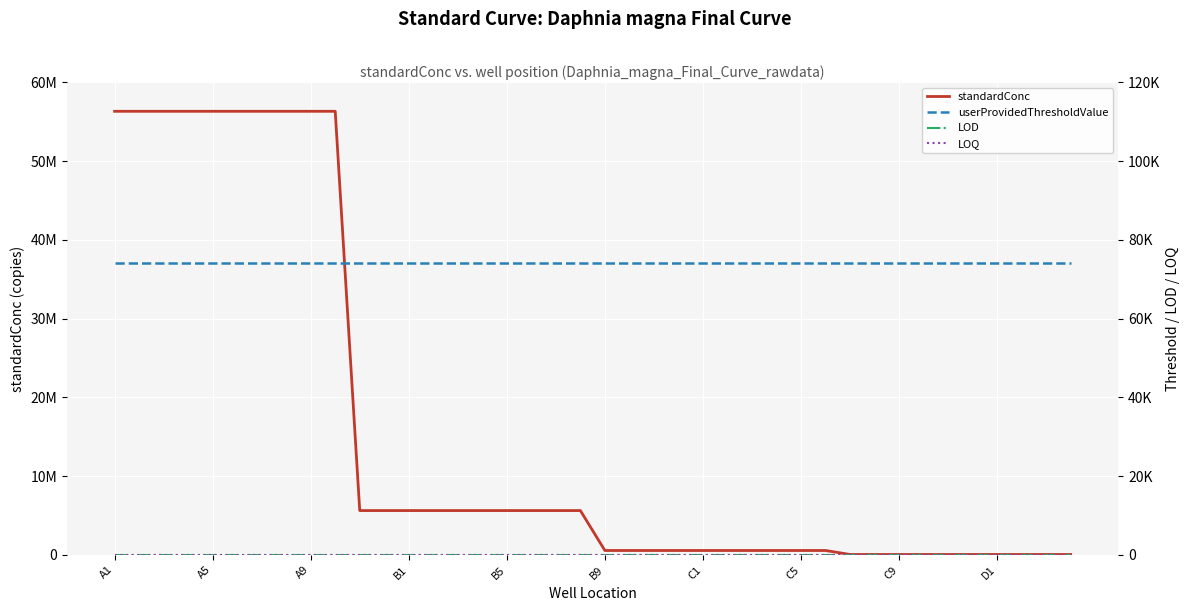

Reading right to left, list all the values displayed in this chart.

standardConc: 56320	56320	56320	56320	56320	56320	56320	56320	56320	56320	563200	563200	563200	563200	563200	563200	563200	563200	563200	563200	5632000	5632000	5632000	5632000	5632000	5632000	5632000	5632000	5632000	5632000	56320000	56320000	56320000	56320000	56320000	56320000	56320000	56320000	56320000	56320000
userProvidedThresholdValue: 74000	74000	74000	74000	74000	74000	74000	74000	74000	74000	74000	74000	74000	74000	74000	74000	74000	74000	74000	74000	74000	74000	74000	74000	74000	74000	74000	74000	74000	74000	74000	74000	74000	74000	74000	74000	74000	74000	74000	74000
LOD: 5	5	5	5	5	5	5	5	5	5	5	5	5	5	5	5	5	5	5	5	5	5	5	5	5	5	5	5	5	5	5	5	5	5	5	5	5	5	5	5
LOQ: 15	15	15	15	15	15	15	15	15	15	15	15	15	15	15	15	15	15	15	15	15	15	15	15	15	15	15	15	15	15	15	15	15	15	15	15	15	15	15	15